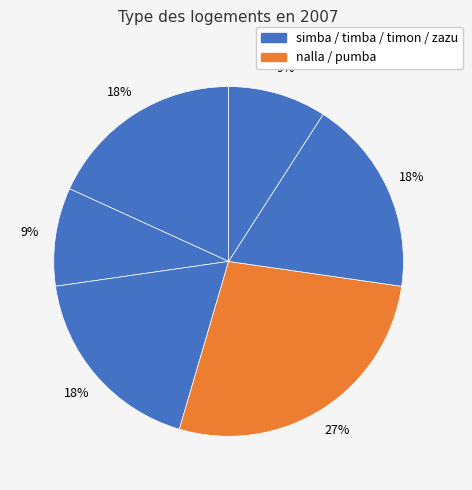

How many slices are in this pie chart?

6